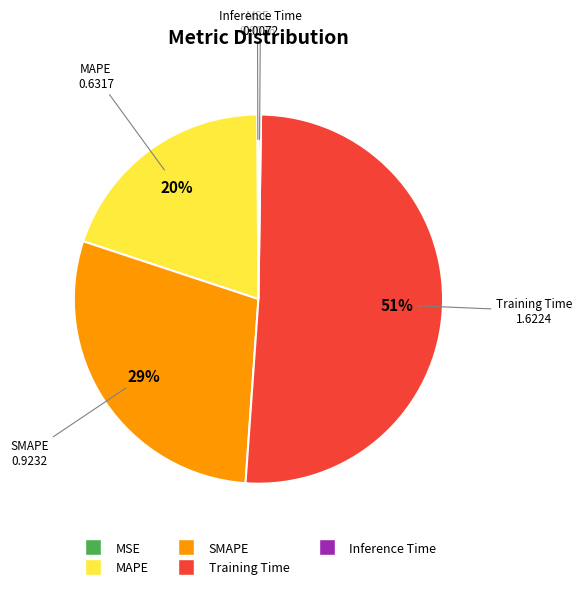

To the nearest percent, what is the combined percentage of Training Time and MAPE?

71%